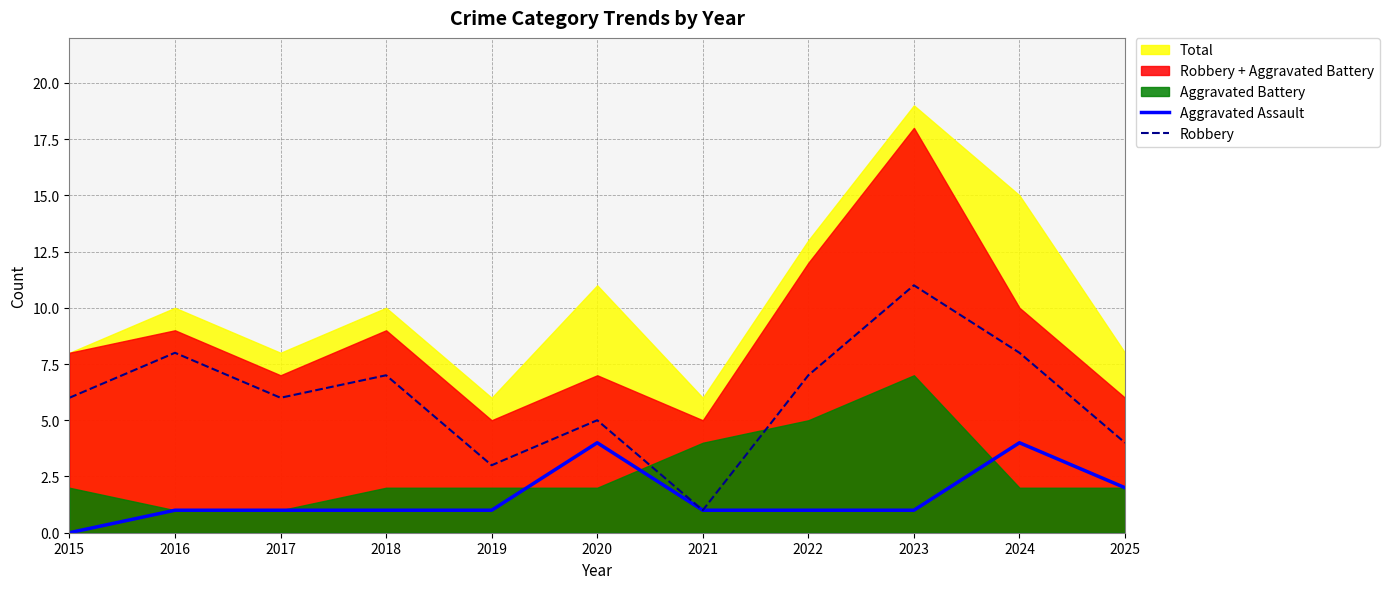

What is the sum of all Aggravated Assault values?

17